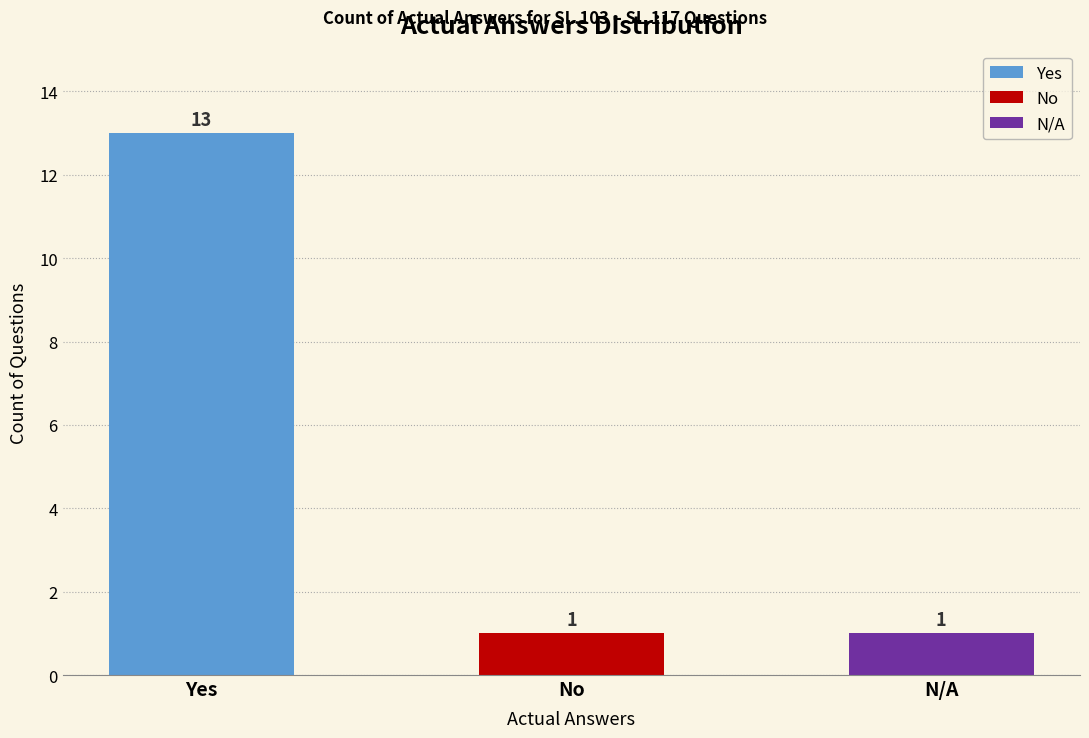

How many bars are there in total?

3